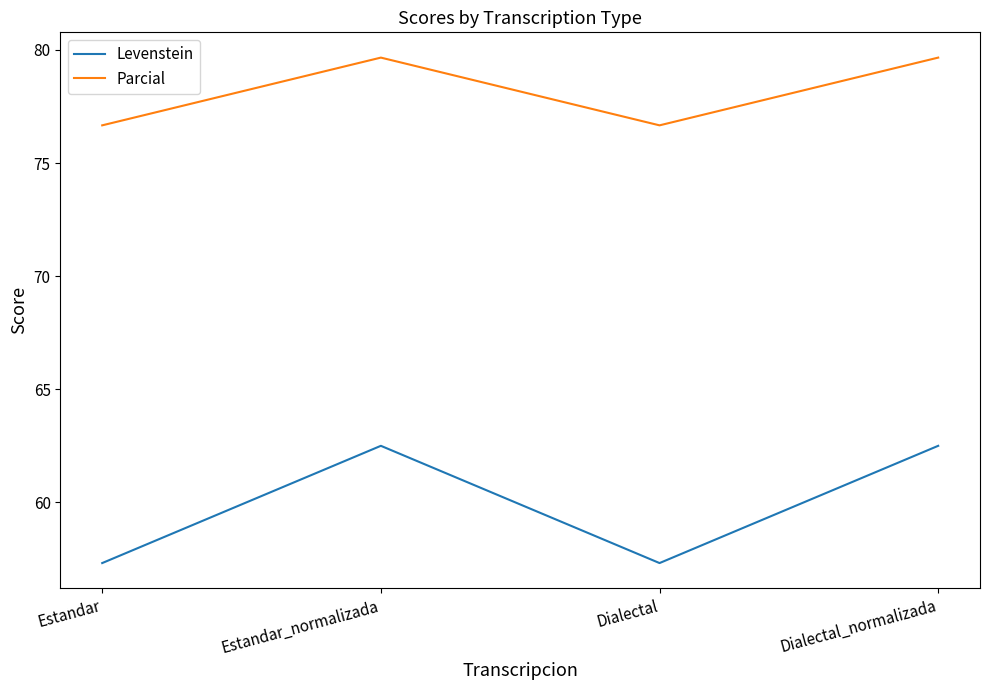

True or false: Levenstein and Parcial intersect in this chart.

False